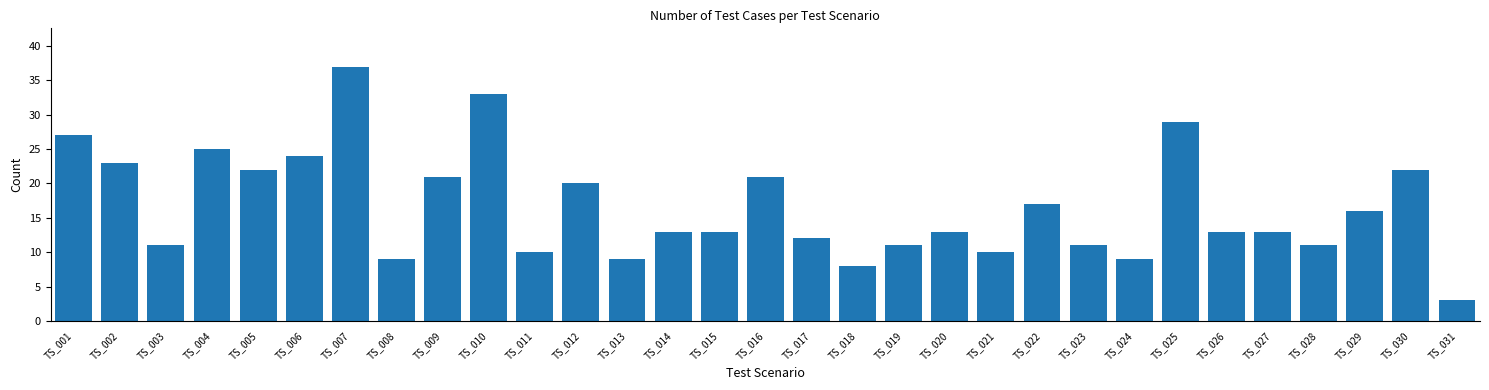

Between TS_018 and TS_019, which is larger?

TS_019